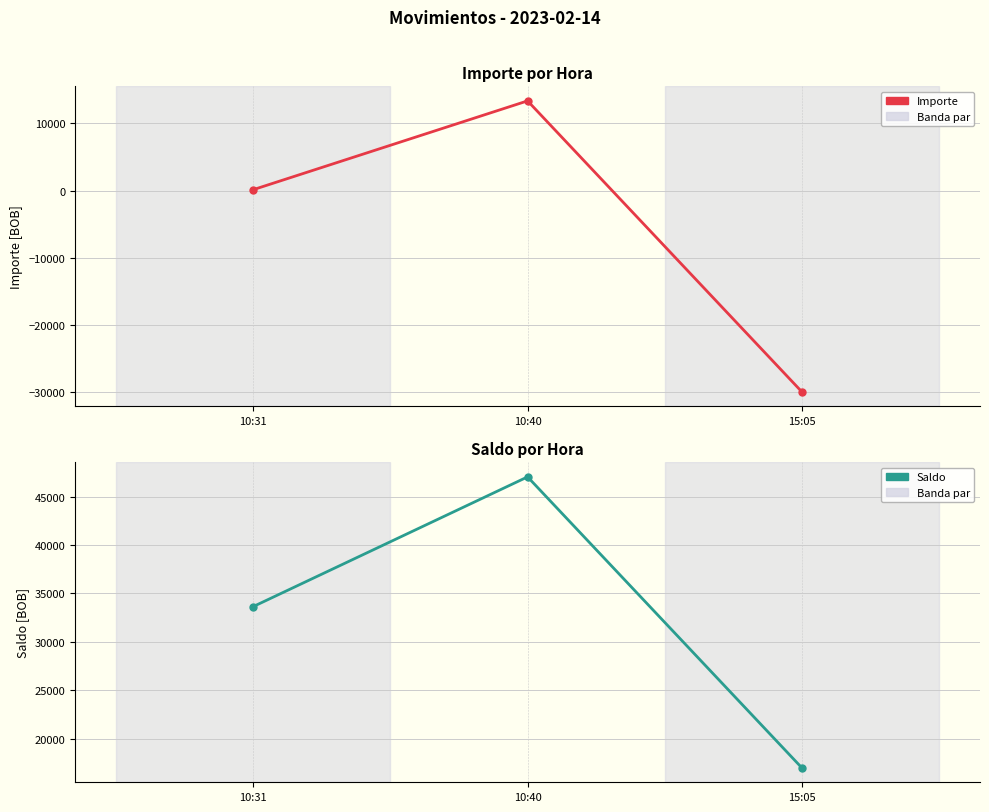

At which category is the sum across all series the highest?

10:40